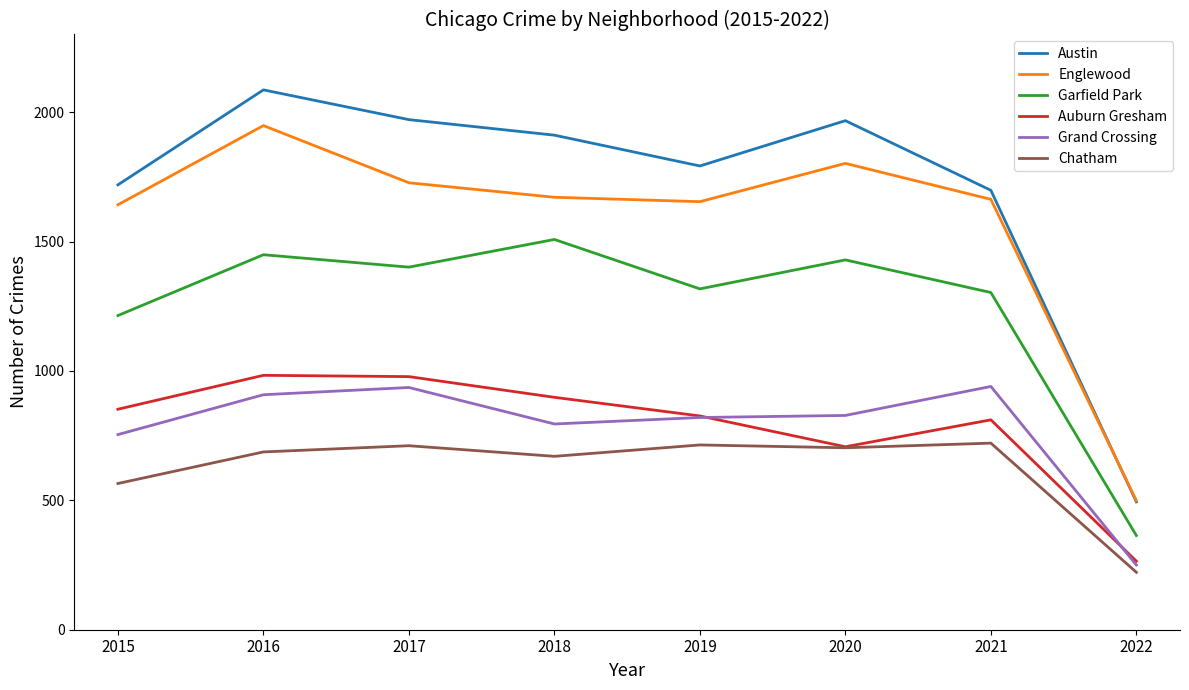

At which label is Chatham closest to 471?

2015